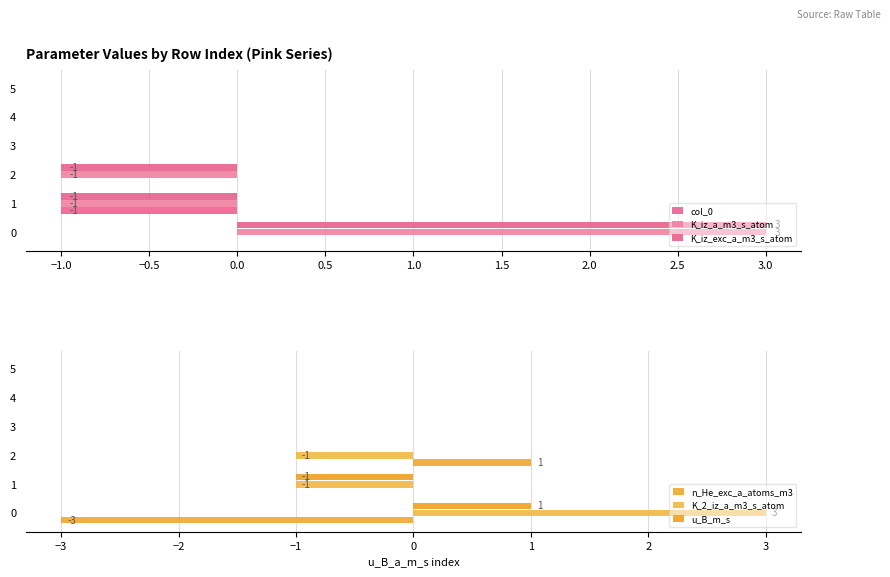

The value of K_iz_exc_a_m3_s_atom at 1 is -2. True or false?

False